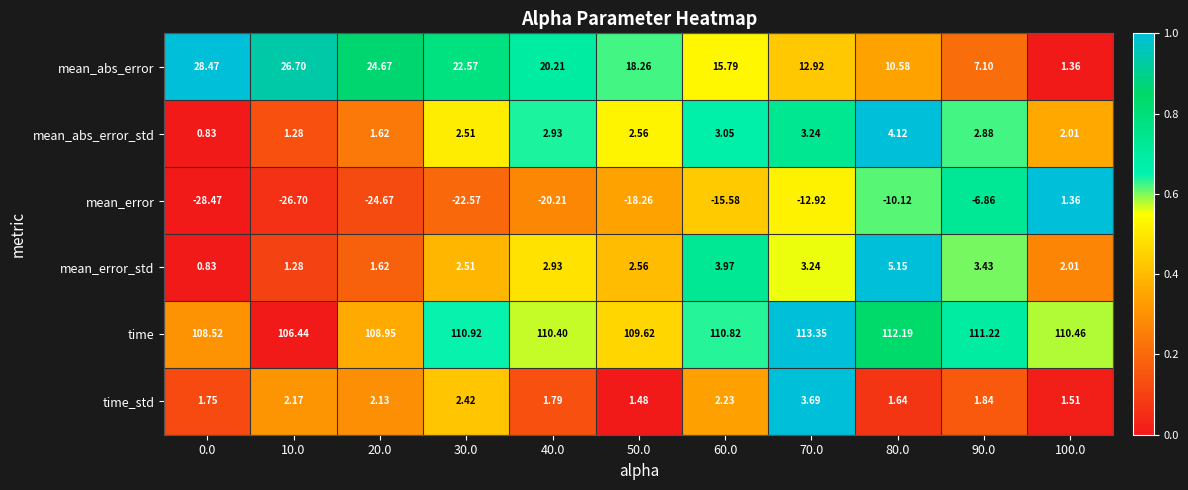

Rank the series by their maximum value, from lowest to highest.

mean_error, time_std, mean_abs_error_std, mean_error_std, mean_abs_error, time